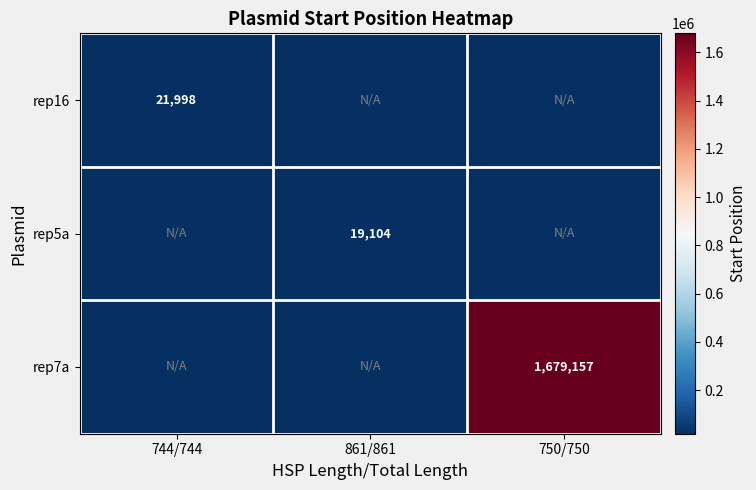

Is it true that rep16 equals 33928 at 744/744?

False